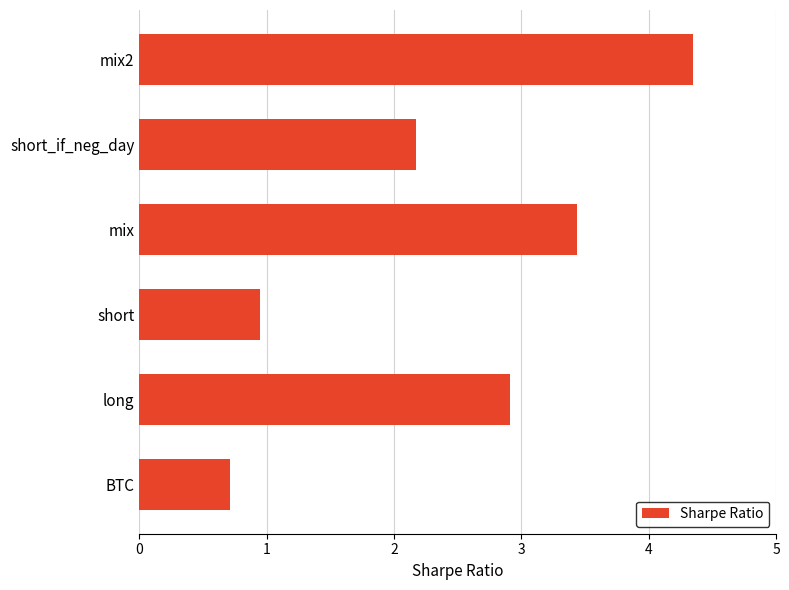

What is the average value?

2.4